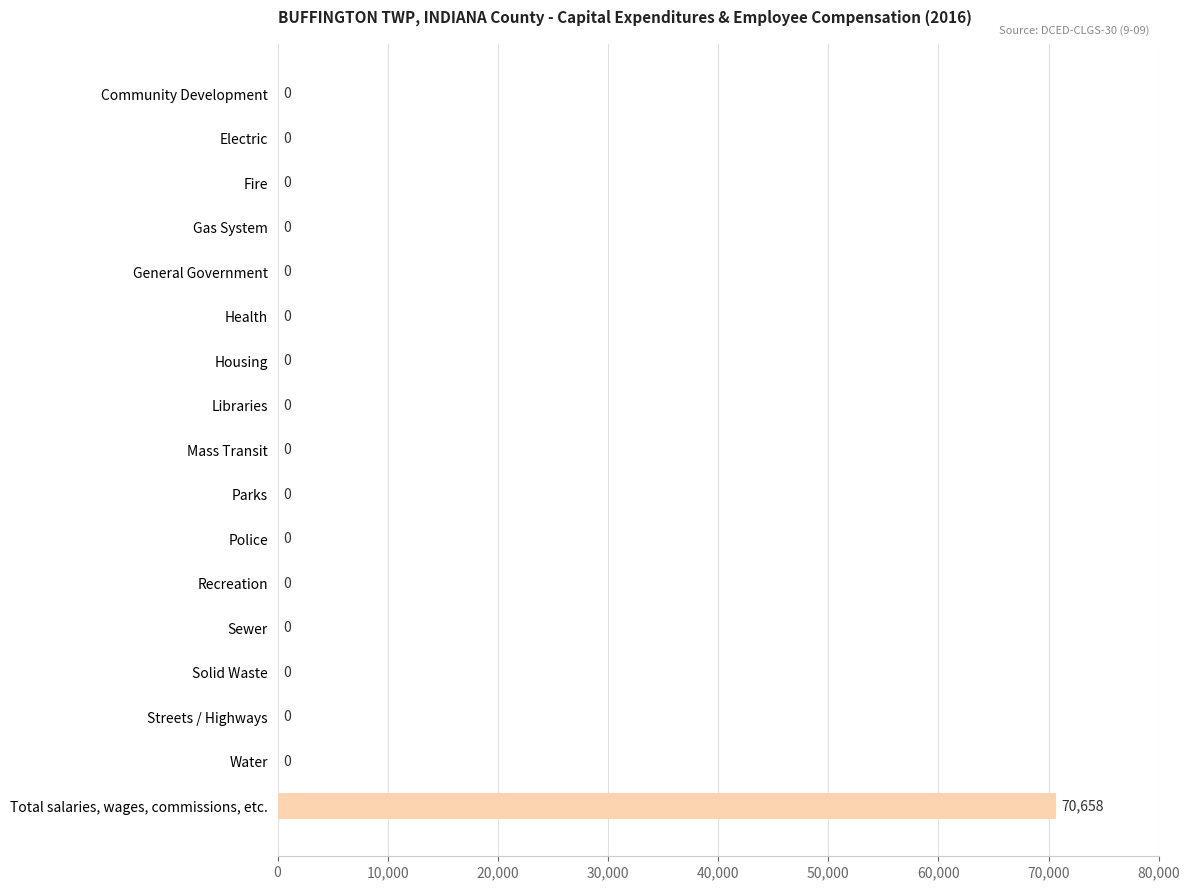

The value at Libraries is 28893. True or false?

False